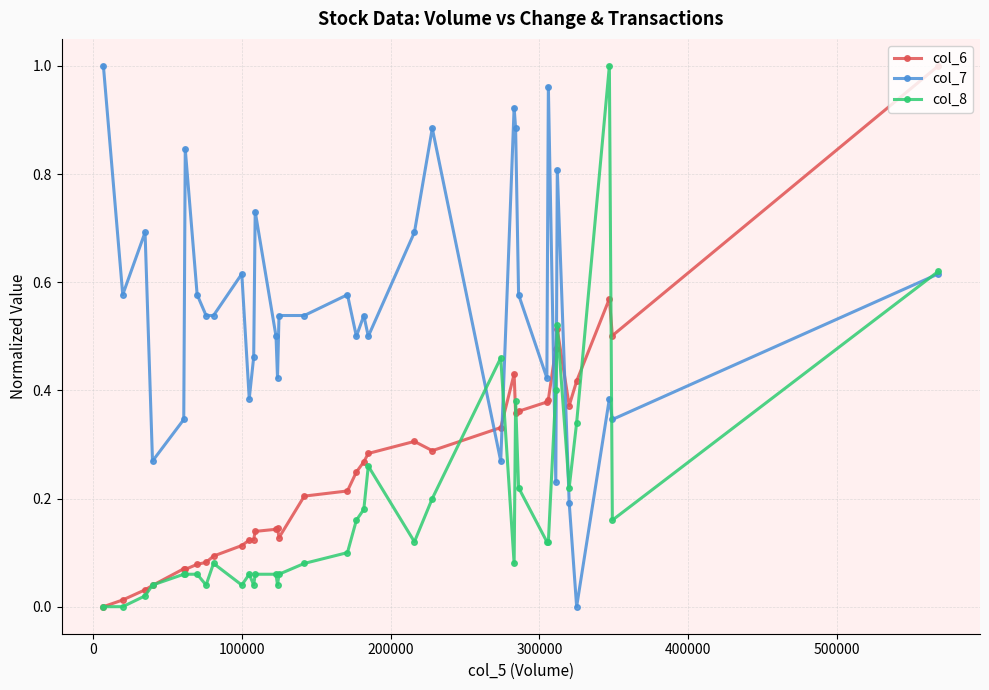

True or false: col_6 has more than 2 interior local peaks.

True